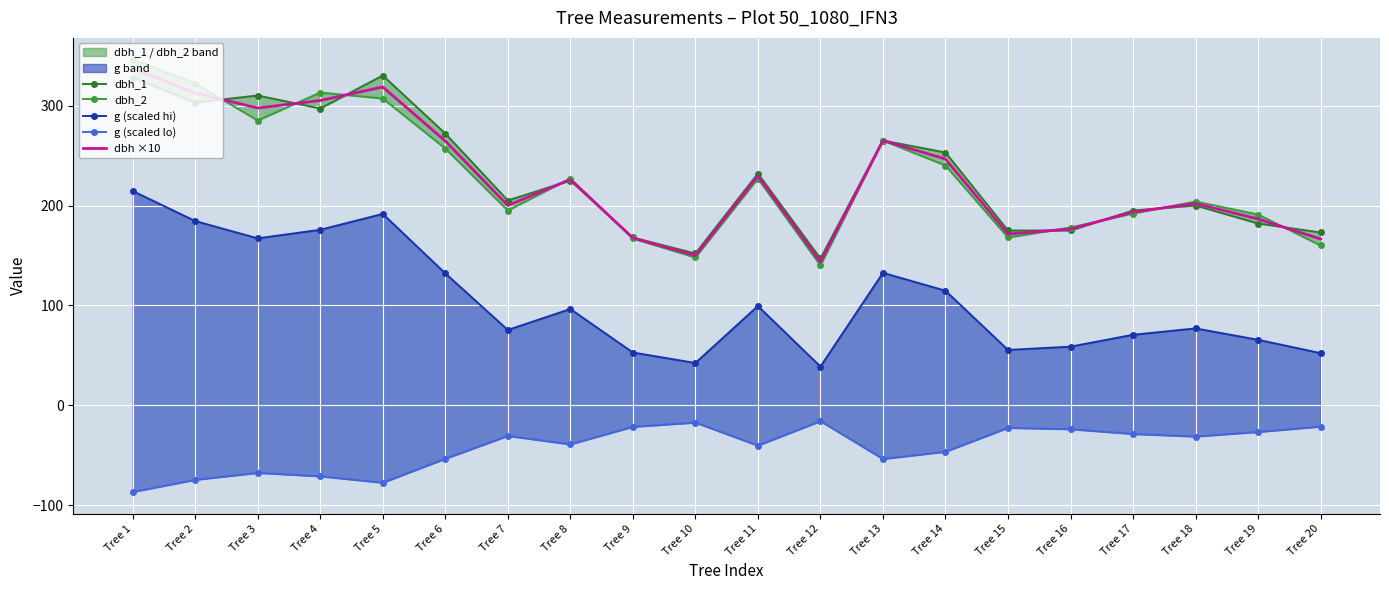

How many interior local valleys does the dbh ×10 series have?

5